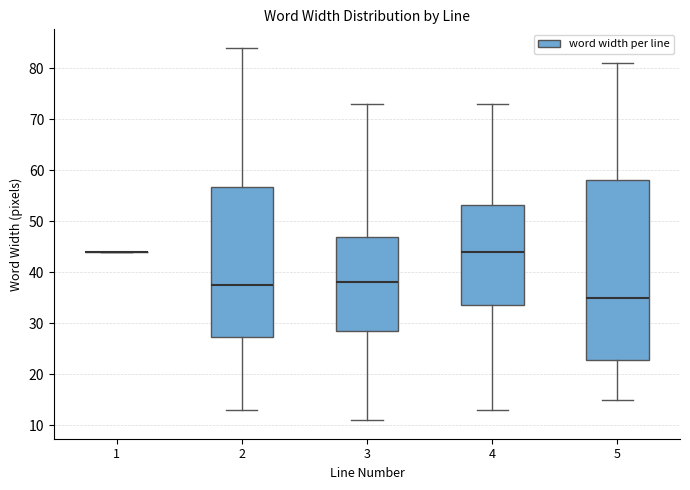

Reading left to right, read every box against the y-axis: the position of its median line, the range the box covers, and the ends of its whiskers. The values are not printed on the chart, so give them approximately, as read against the axis.

1: box collapsed to a line at 44, whiskers 44 to 44
2: median 38, box 27 to 57, whiskers 13 to 84
3: median 38, box 29 to 47, whiskers 11 to 73
4: median 44, box 34 to 53, whiskers 13 to 73
5: median 35, box 23 to 58, whiskers 15 to 81